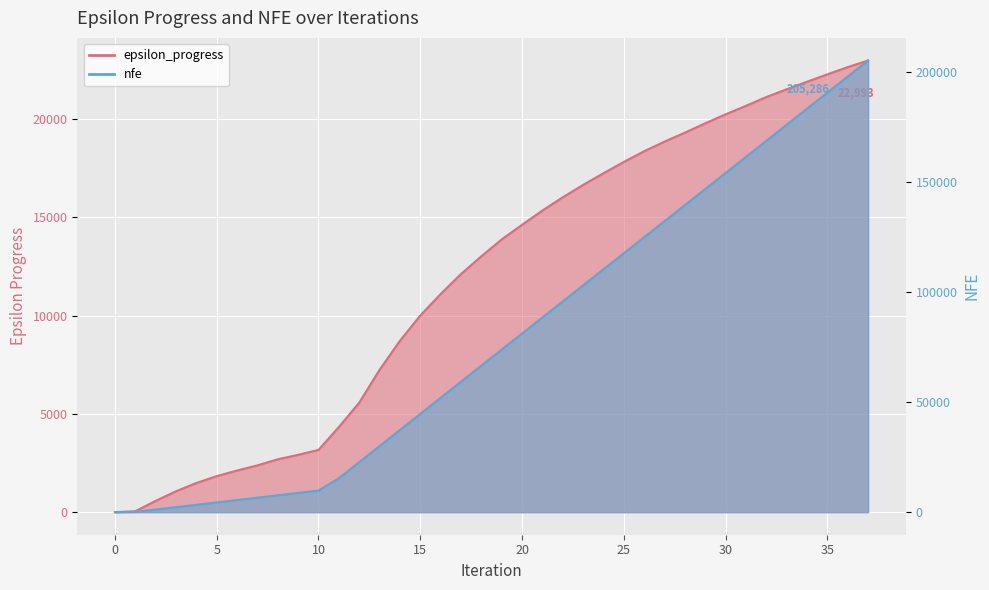

Which series has the largest total across all categories?

nfe